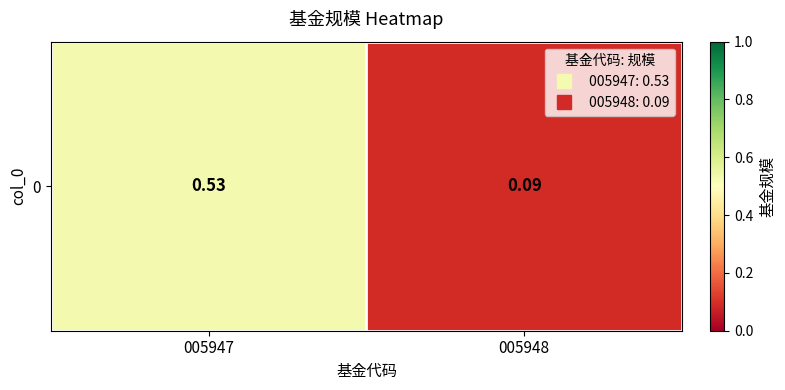

What is the difference between the maximum and minimum values?

0.4